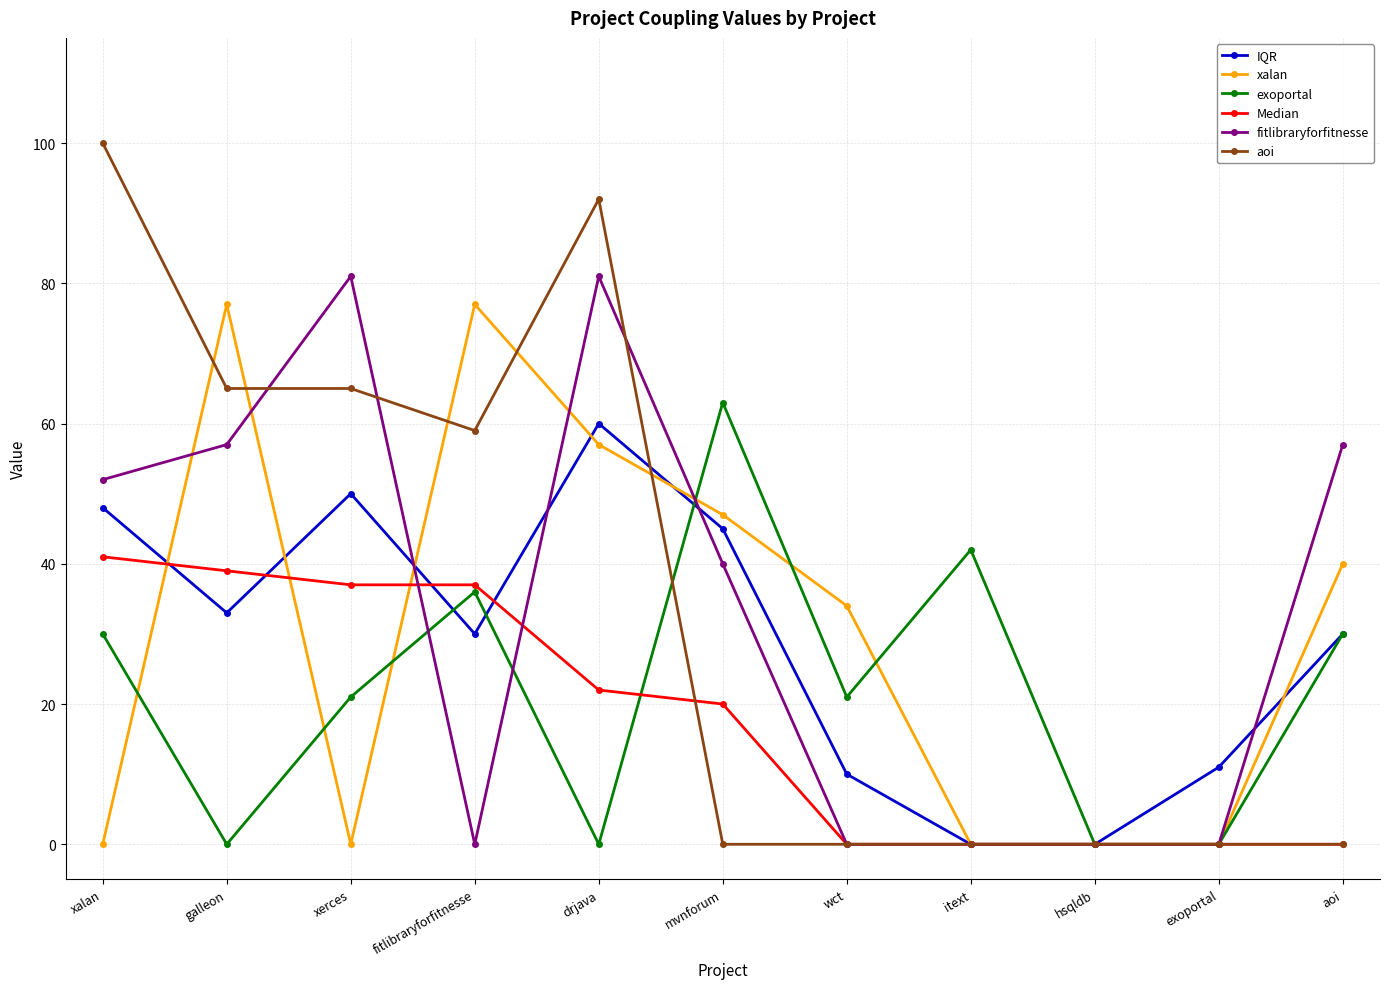

Is the value of Median at exoportal greater than the value of fitlibraryforfitnesse at xalan?

No